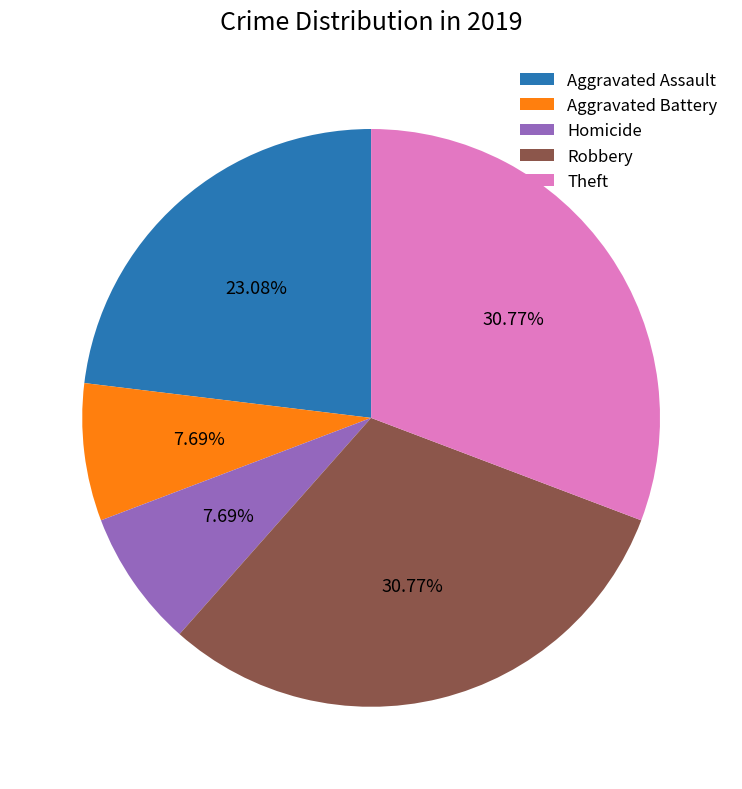

Count the number of slices in the pie.

5